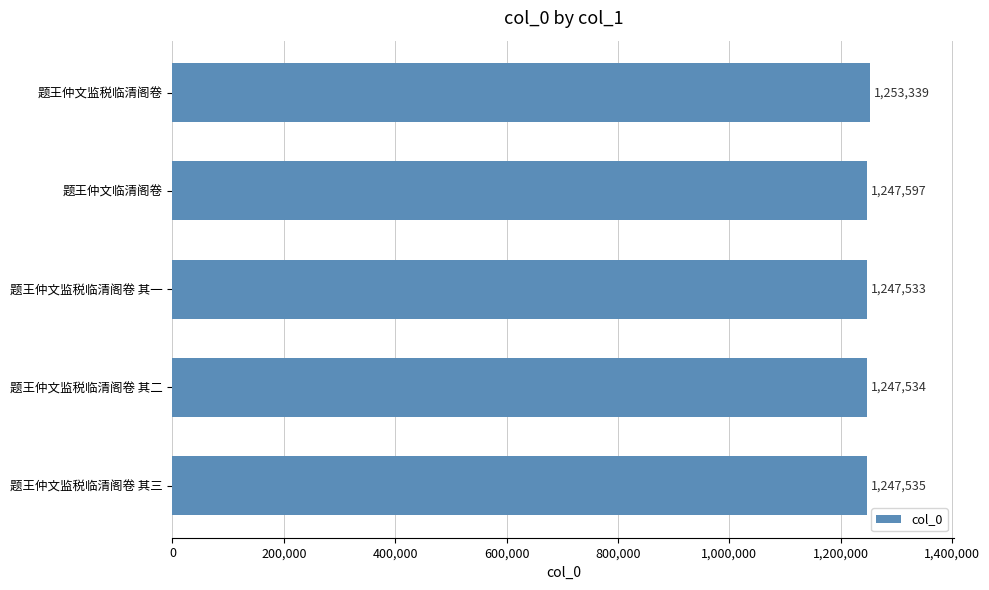

Read the value at 题王仲文临清阁卷.

1247597